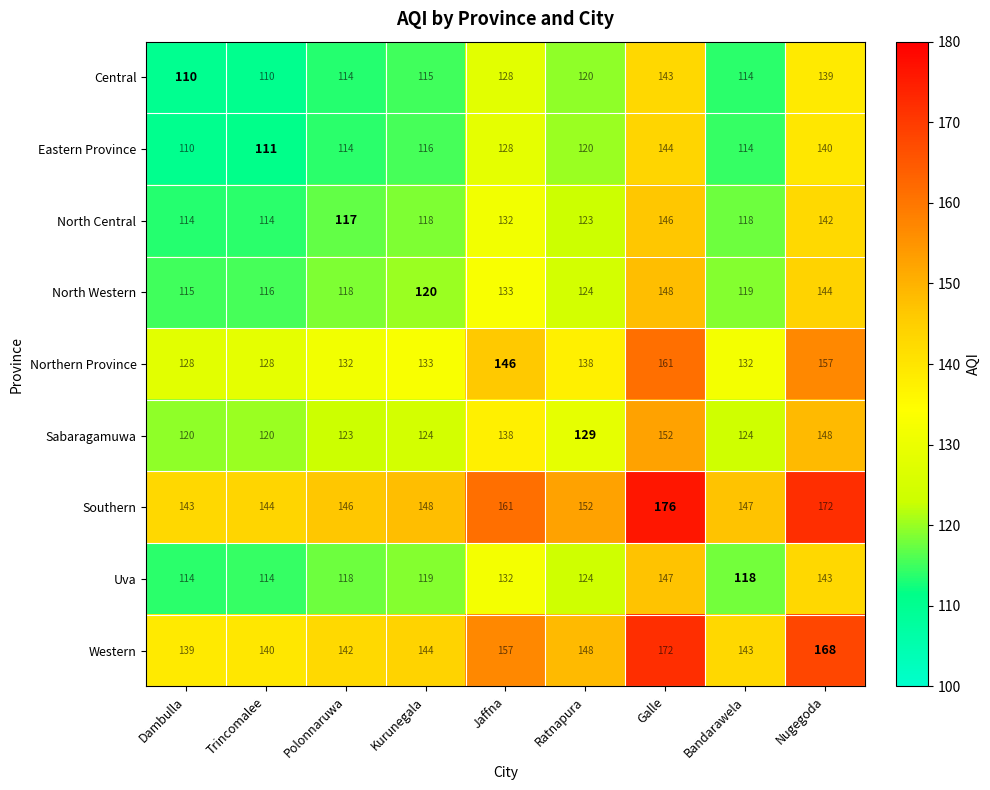

At which category does the chart reach its peak across all series?

Galle